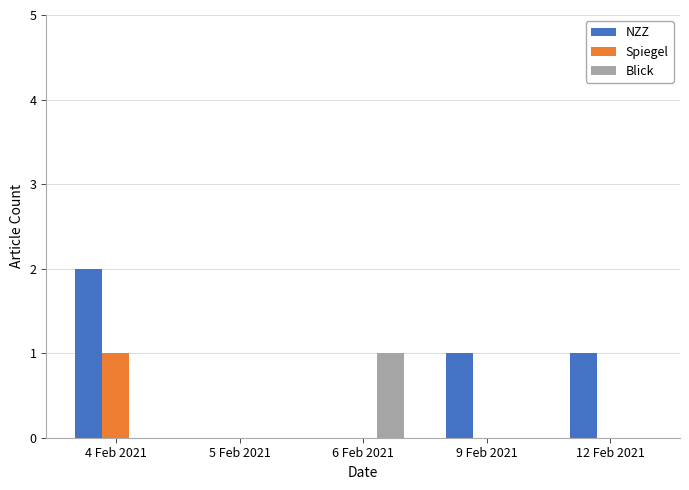

What are all the series names shown in the legend?

NZZ, Spiegel, Blick